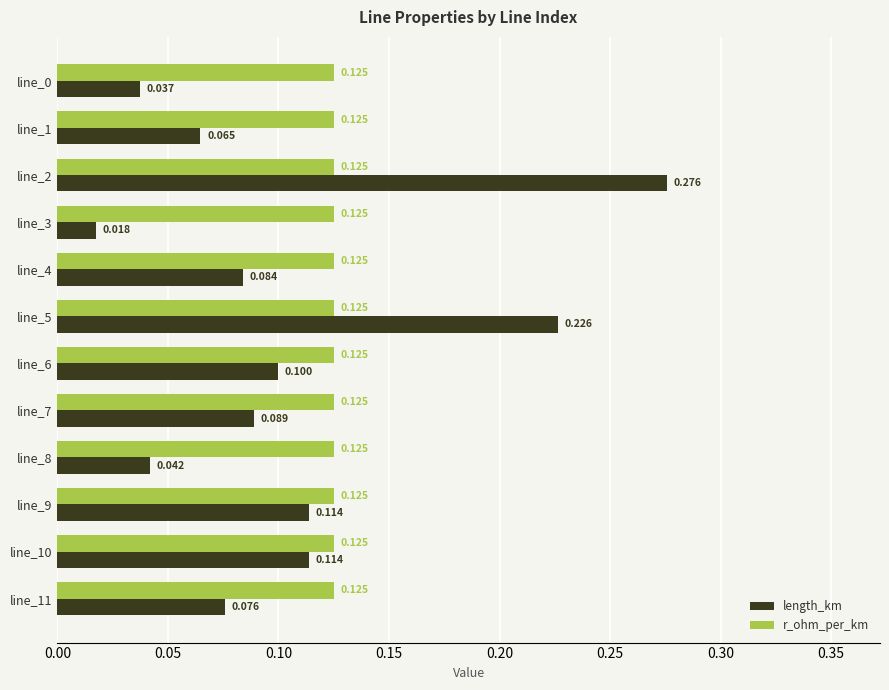

Which series has the largest total across all categories?

r_ohm_per_km